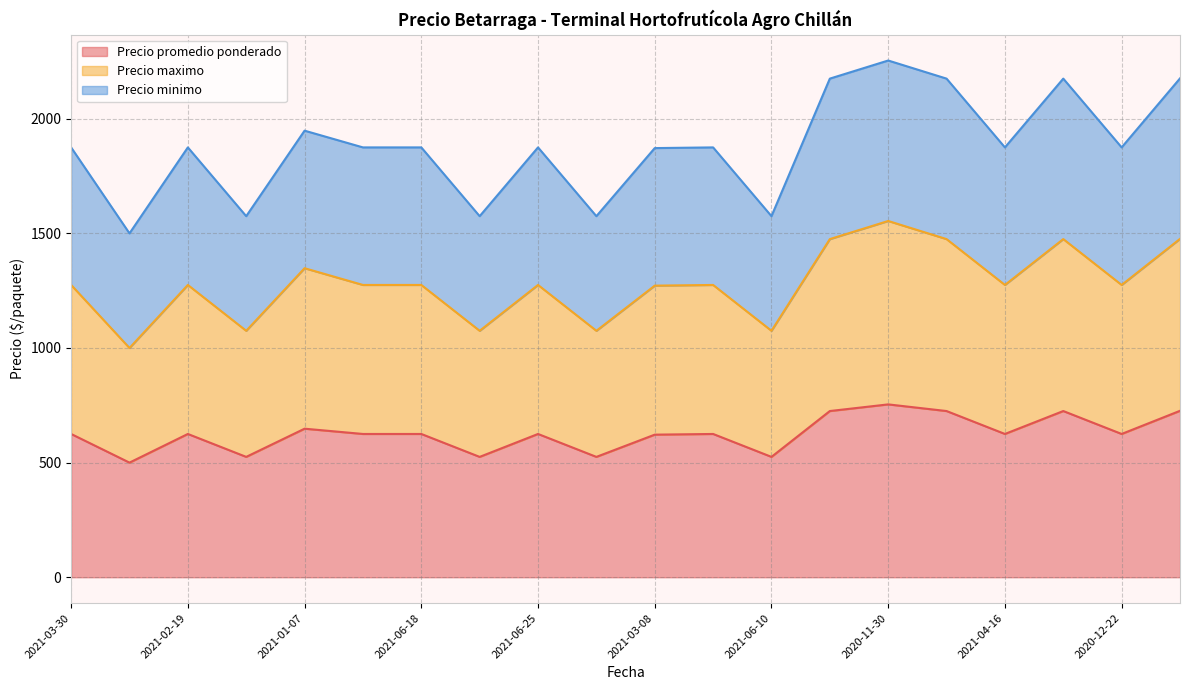

What is the greatest value displayed?

2254